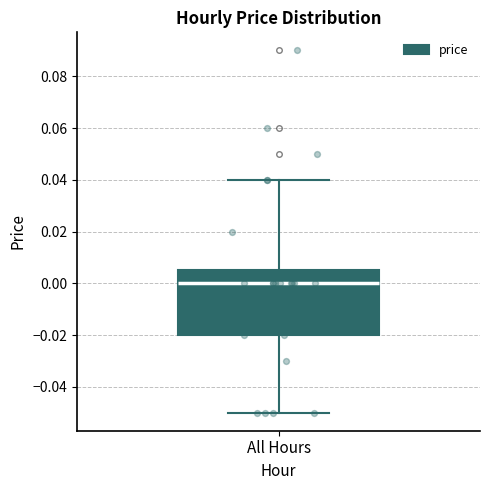

Where does the upper whisker of the box for All Hours end on the y-axis? The values are not printed on the chart, so give them approximately, as read against the axis.

0.040